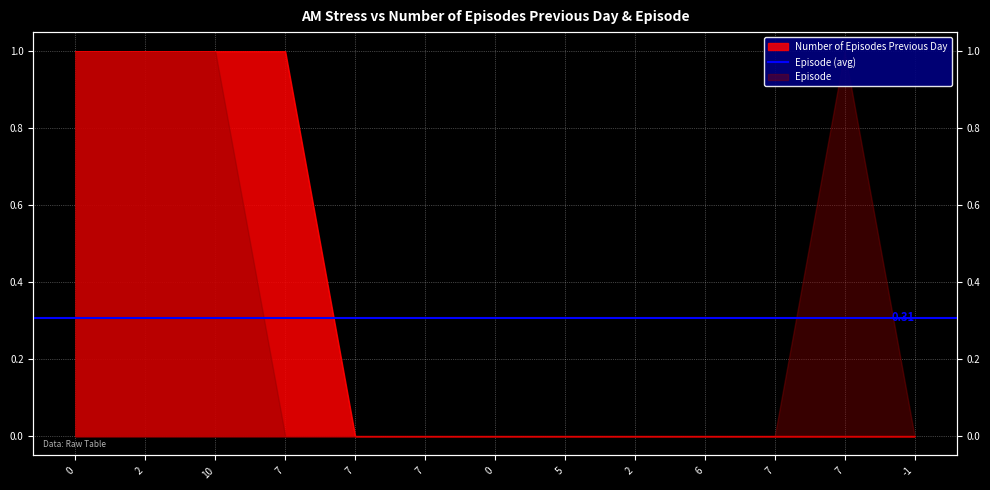

How many categories are shown in the chart?

13